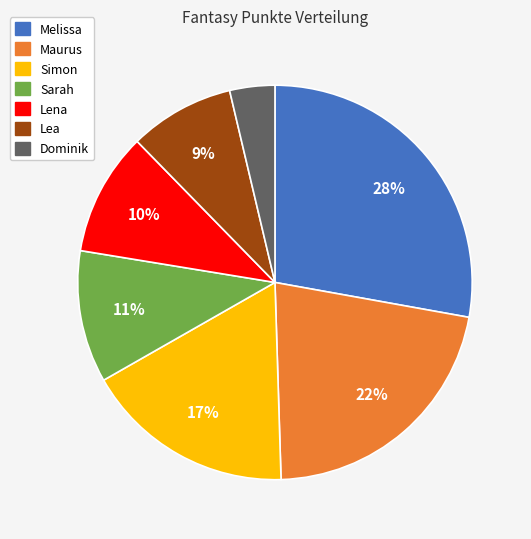

Combined, do Melissa and Lea account for over 50%?

No